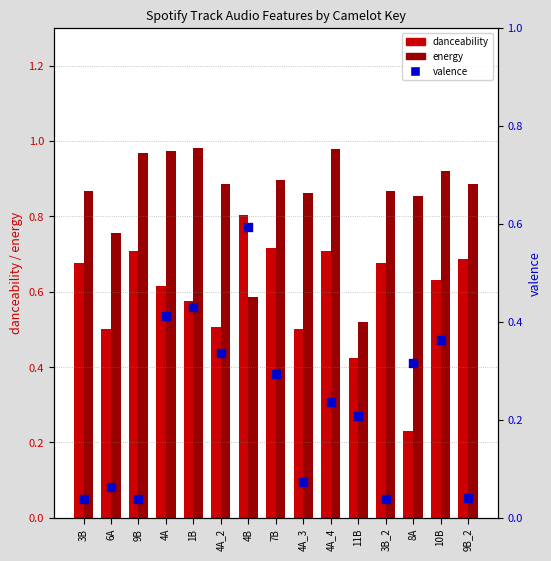

At which category is the sum across all series the highest?

4A